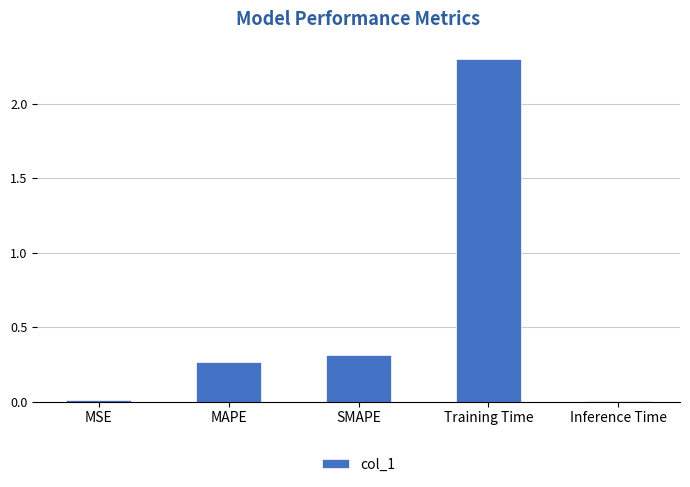

What is the maximum value shown in the chart?

2.3